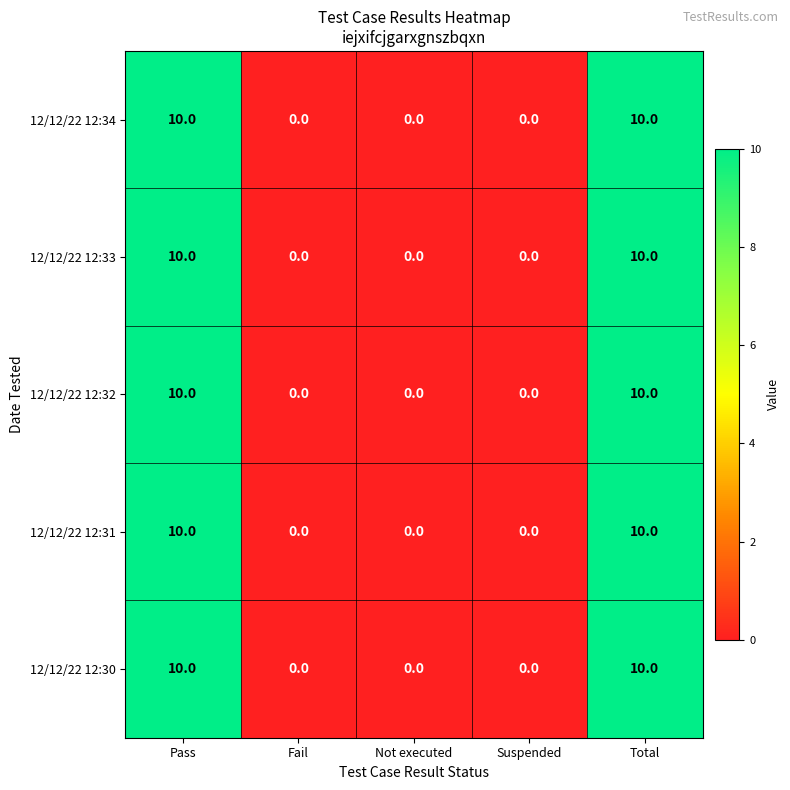

What is the approximate value of 12/12/22 12:31 at Total, to the nearest 5?

10